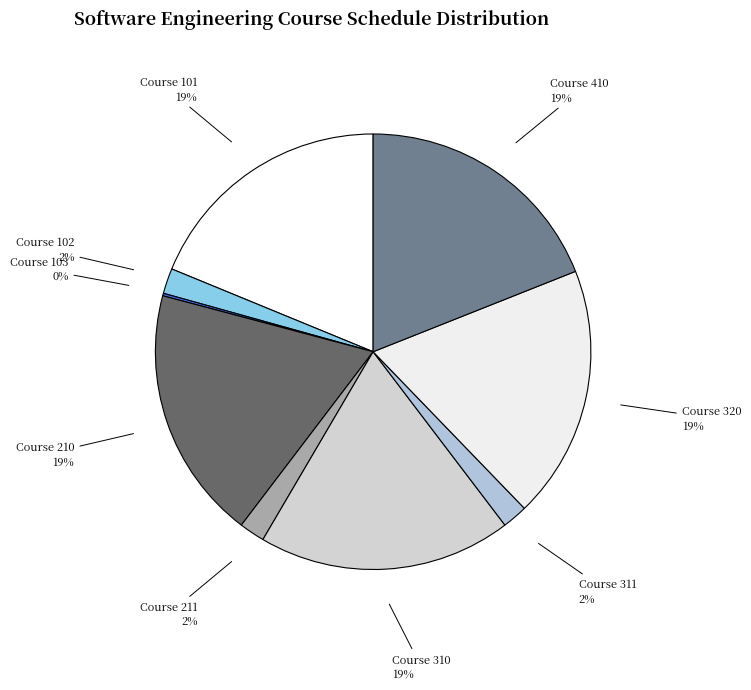

True or false: Course 101 accounts for 27% of the total.

False